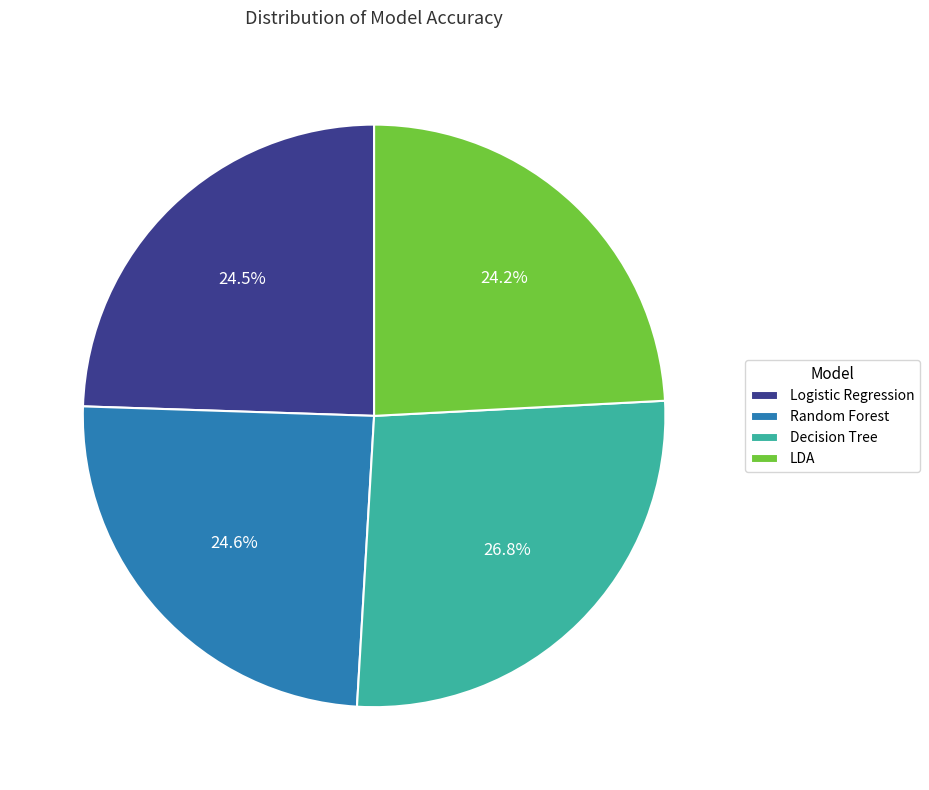

Do LDA and Decision Tree together represent more than half of the pie?

Yes